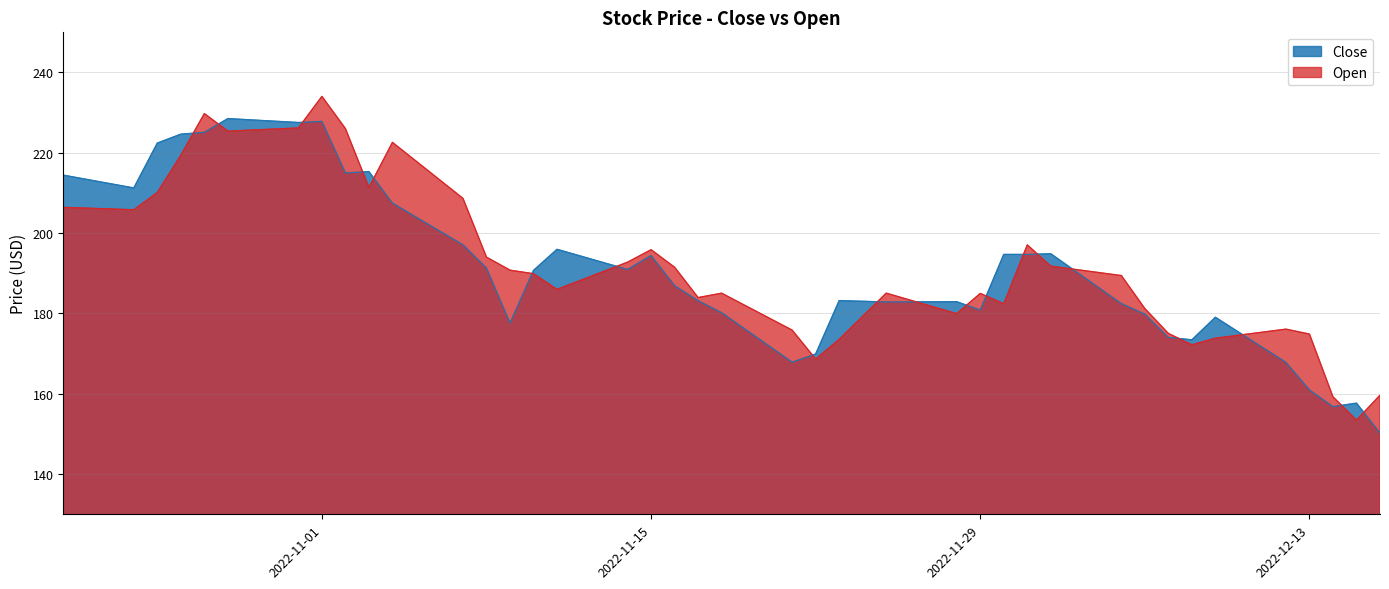

Is it true that Close equals 77.4 at 2022-11-29?

False